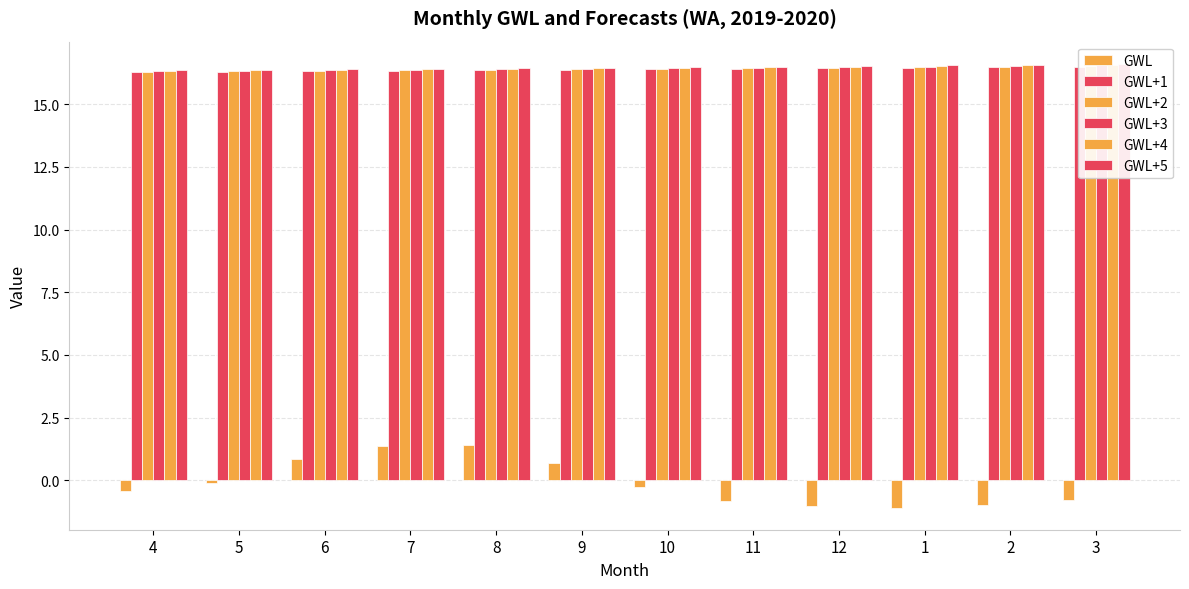

Which category has the lowest value in the GWL+5 series?

4